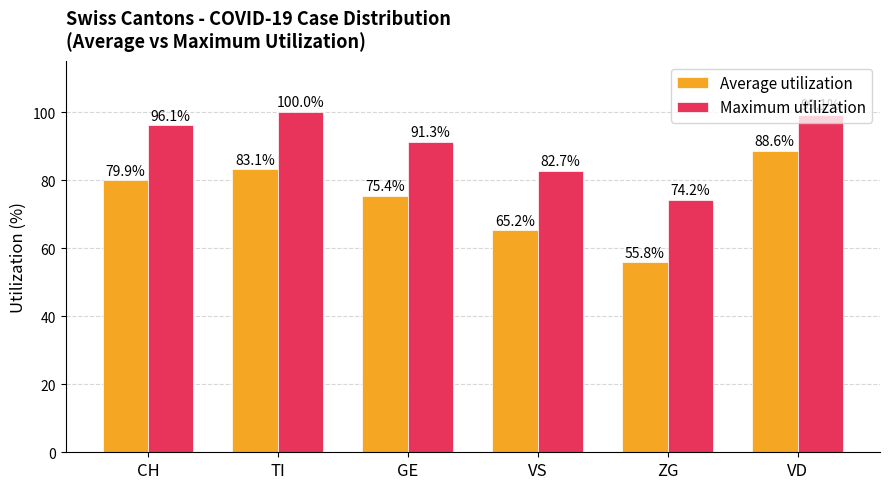

How many categories are shown in the chart?

6